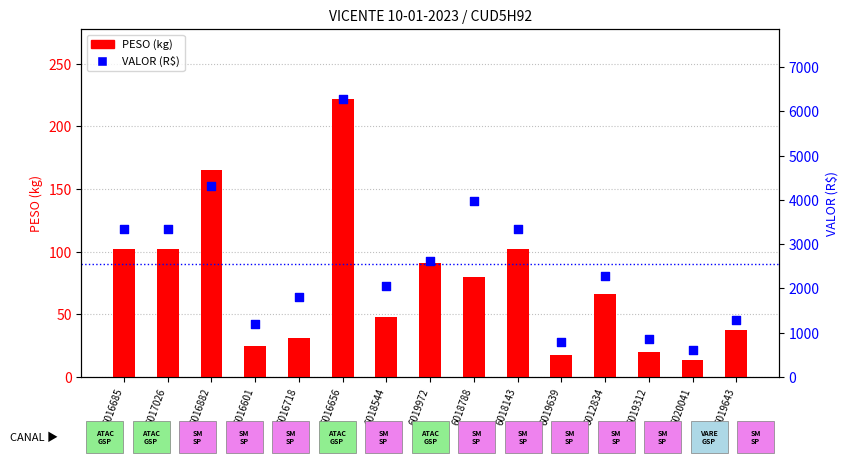

What are all the series names shown in the legend?

PESO (kg), VALOR (R$)